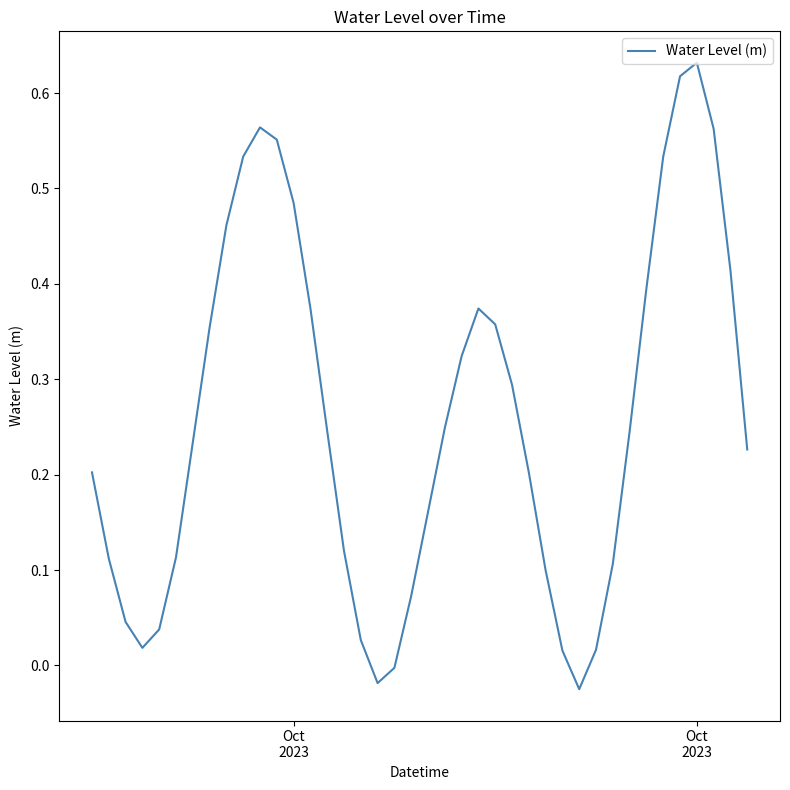

How many lines are shown in the chart?

1